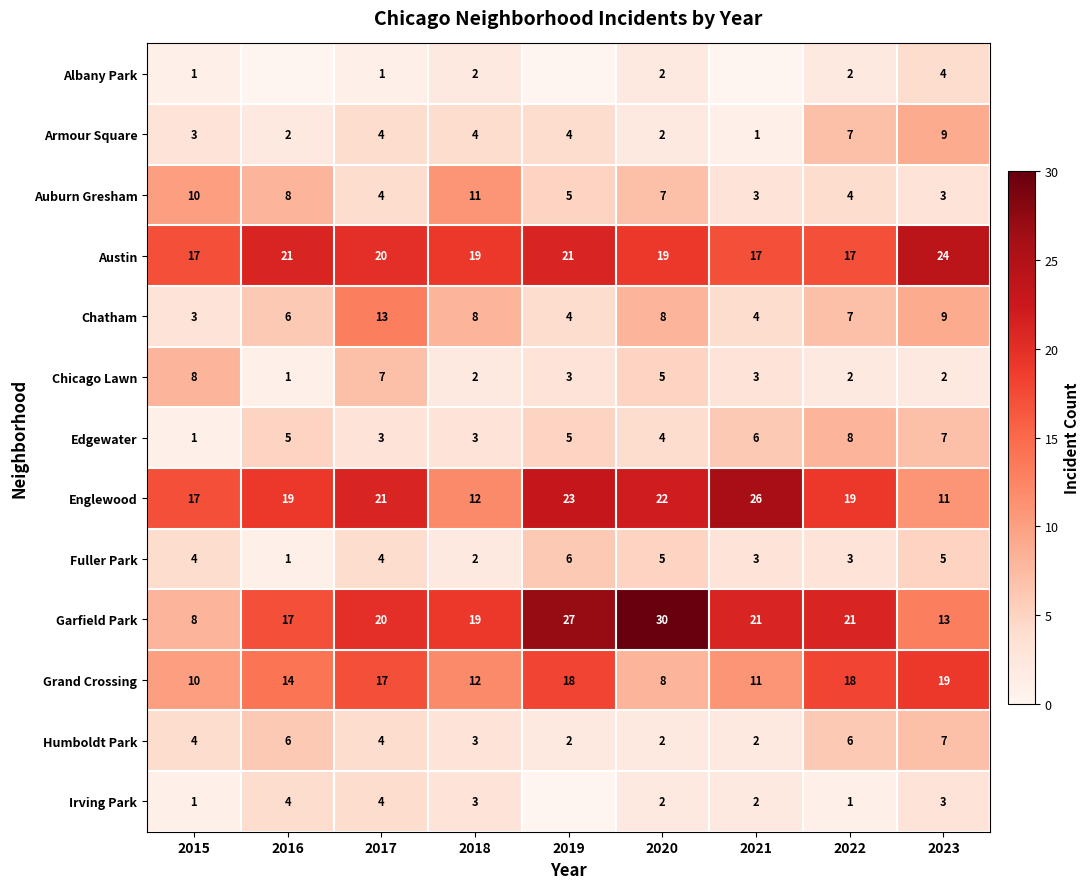

Is the value of Albany Park at 2022 greater than the value of Austin at 2022?

No